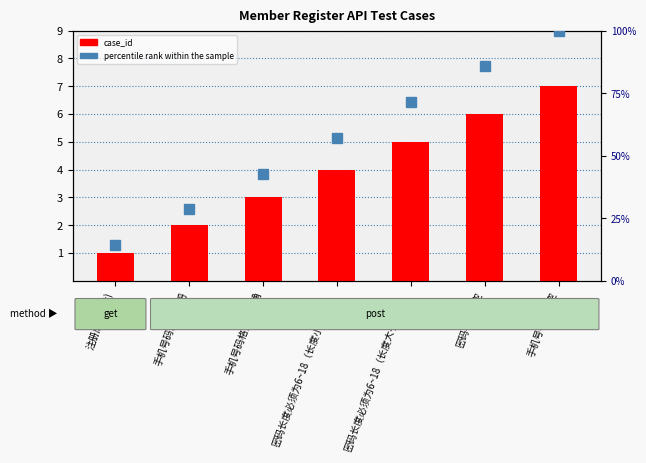

Which series has the largest range (max minus min)?

percentile rank within the sample